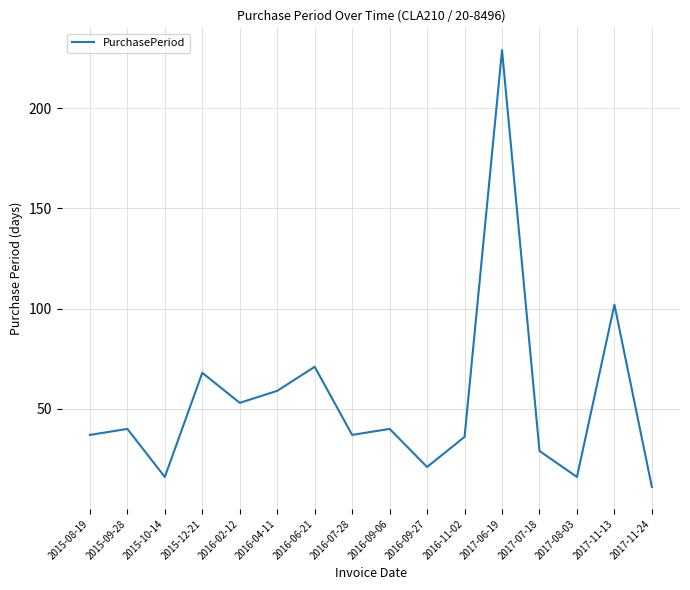

True or false: the data shows 11 at 2017-11-24.

True